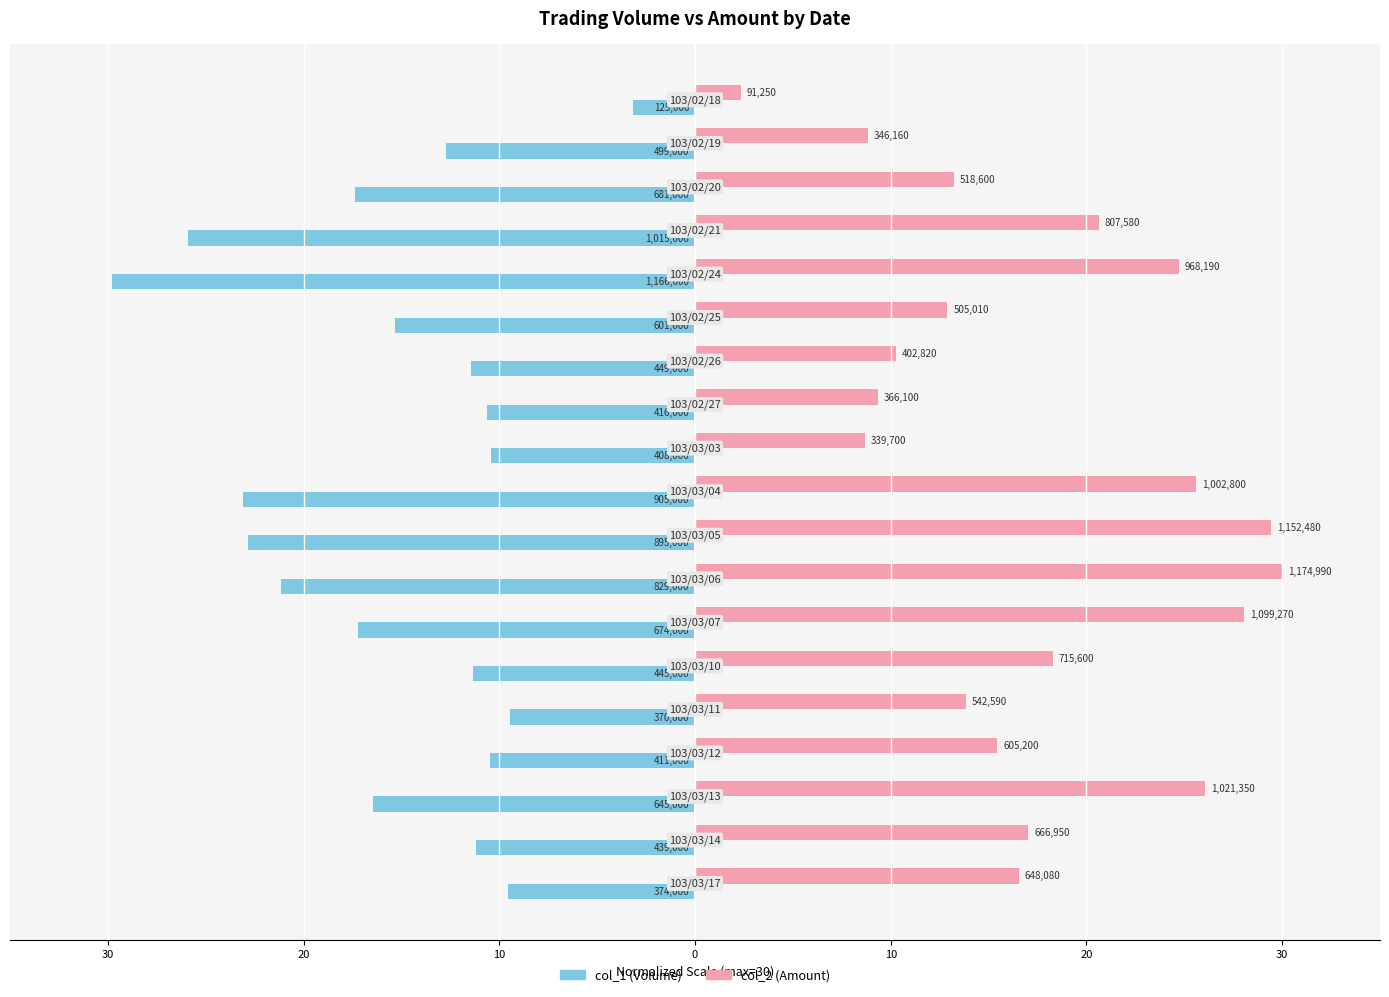

What are all the series names shown in the legend?

col_1 (Volume), col_2 (Amount)